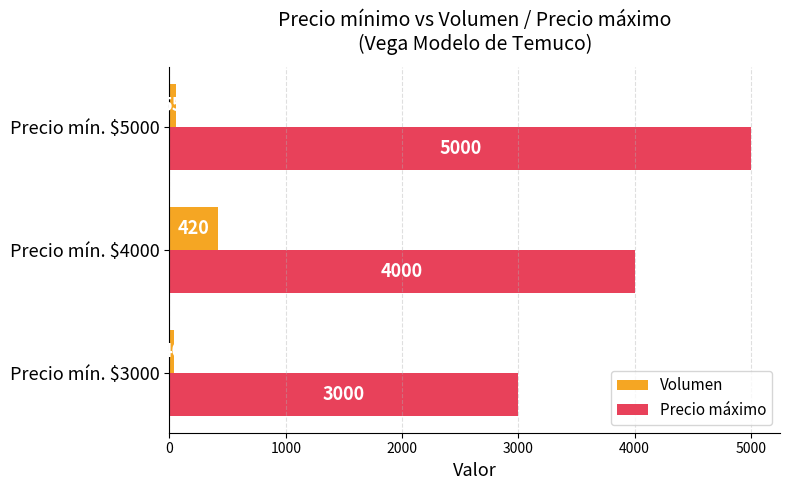

Which series has the widest spread of values?

Precio máximo